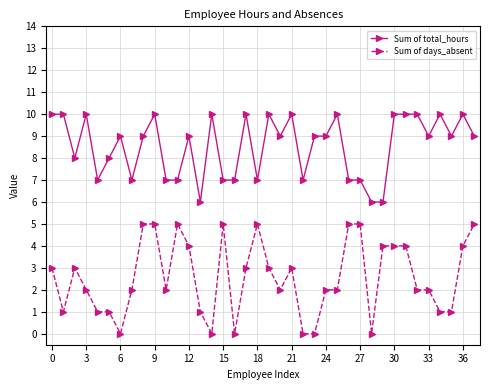

What is the difference between the maximum and minimum values in the Sum of days_absent series?

5